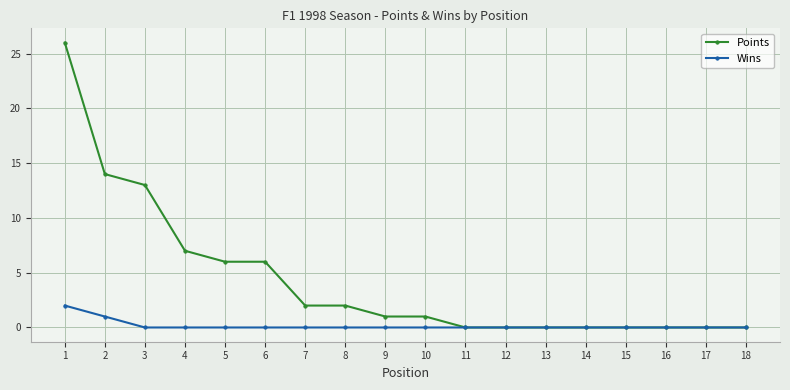

Between 6 and 10, which series saw the biggest shift?

Points